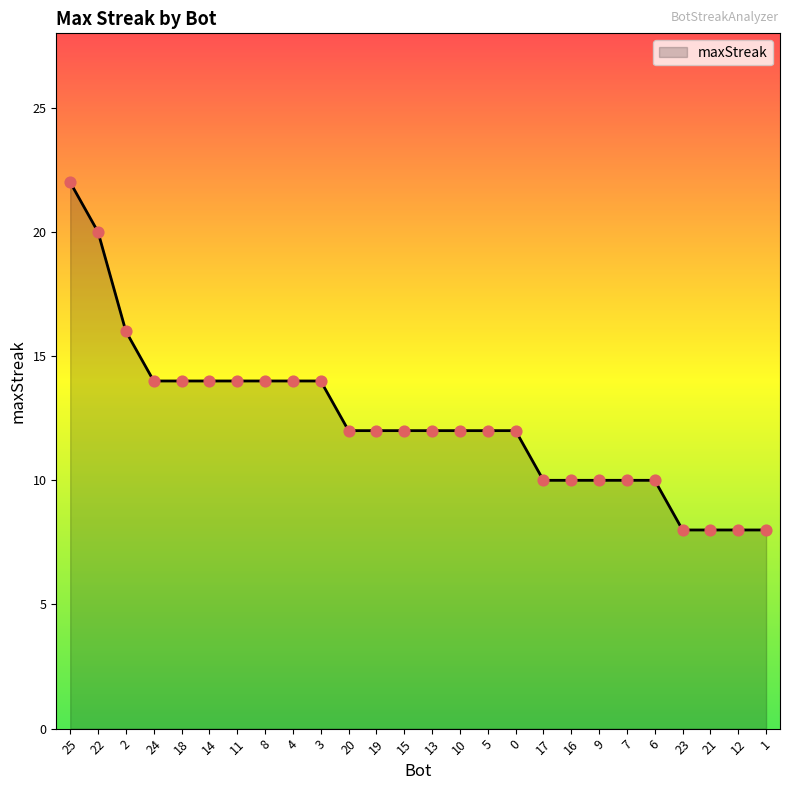

Which has a higher value, 21 or 13?

13